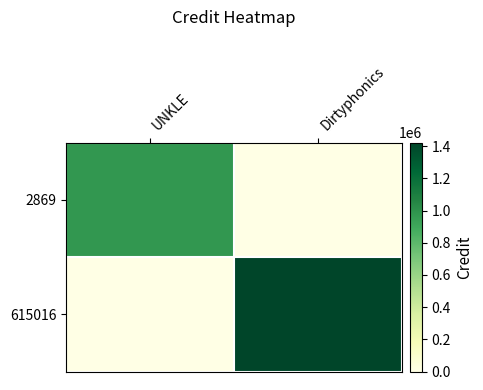

Rank the series by their maximum value, from highest to lowest.

615016, 2869